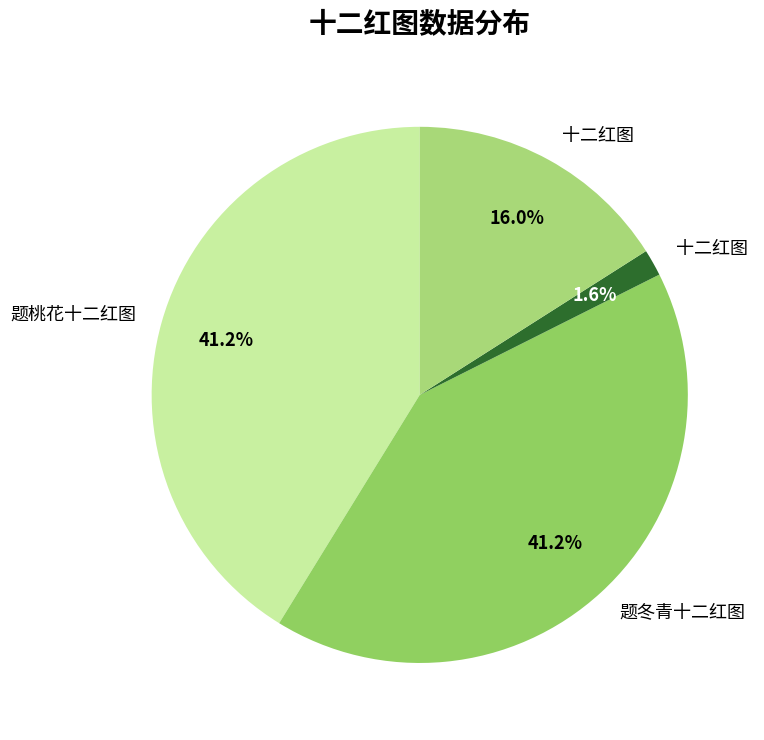

How many slices are in this pie chart?

4